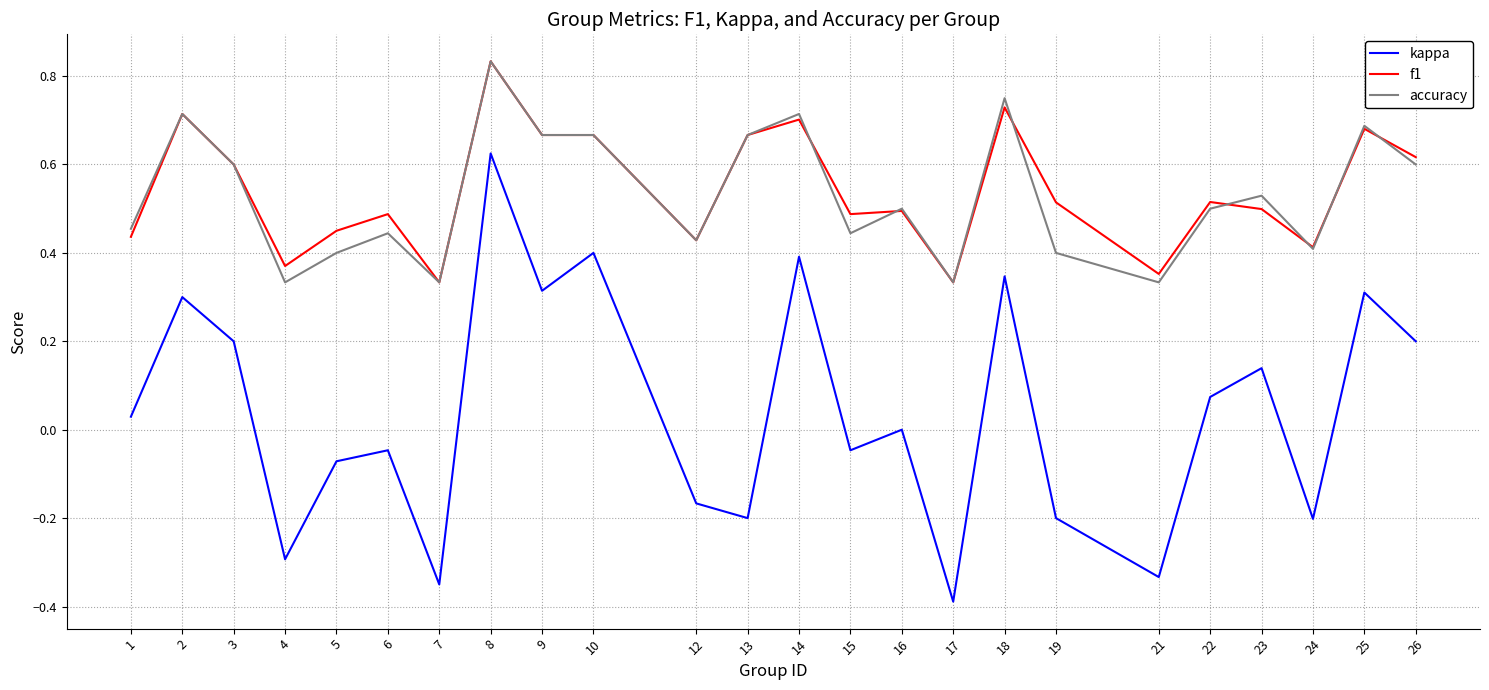

True or false: f1 and kappa intersect in this chart.

False